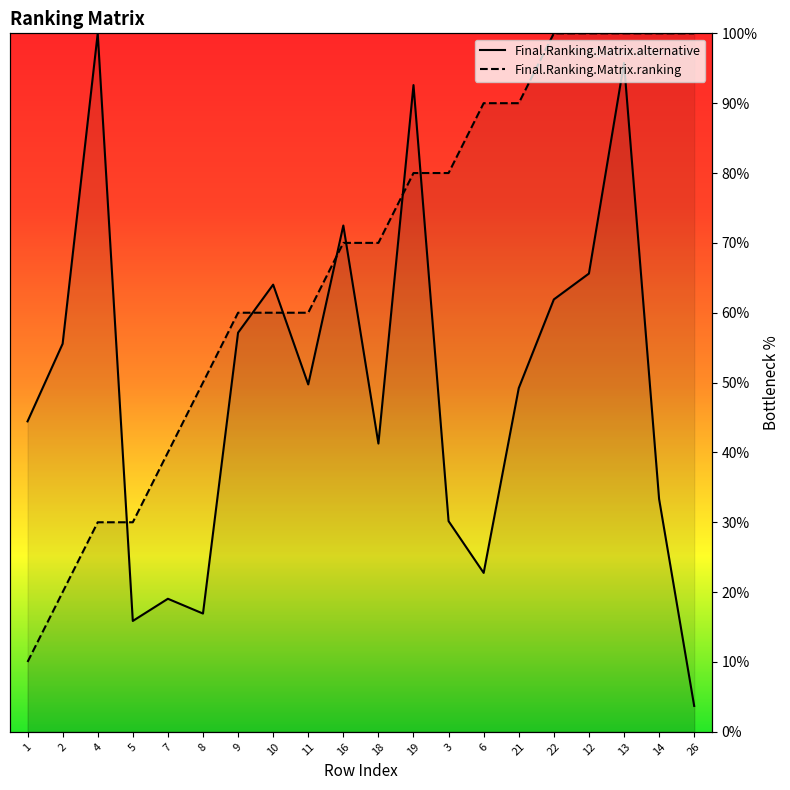

The Final.Ranking.Matrix.ranking series shows 130.4 at 3. True or false?

False